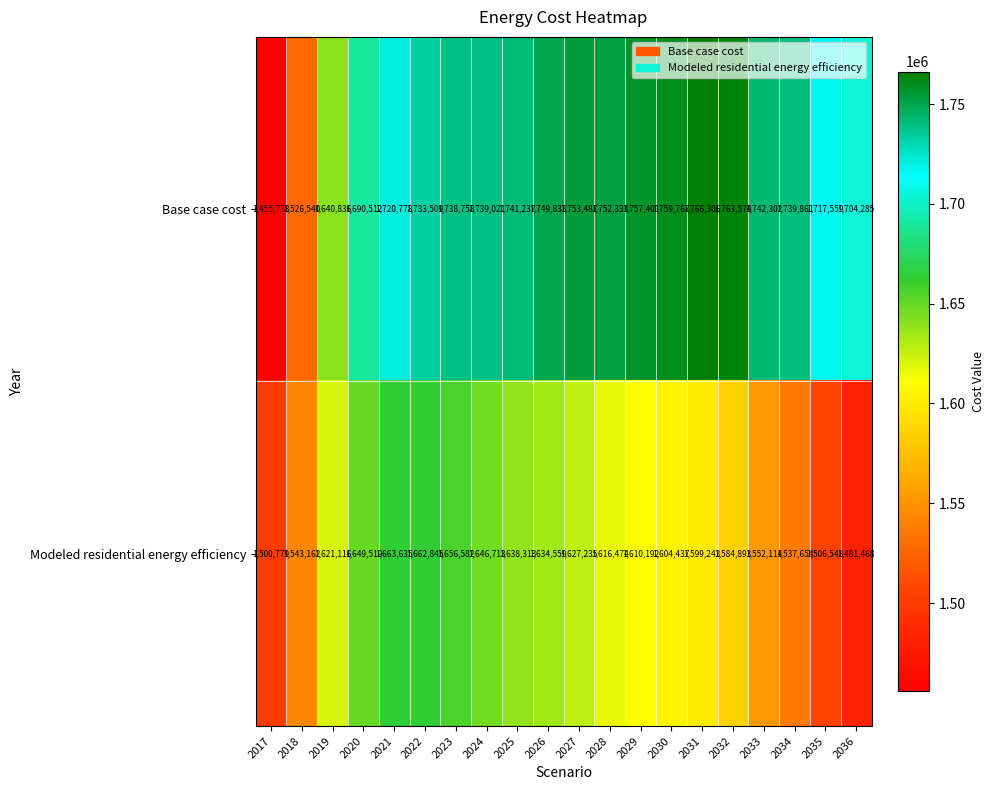

What is the smallest value displayed?

1455738